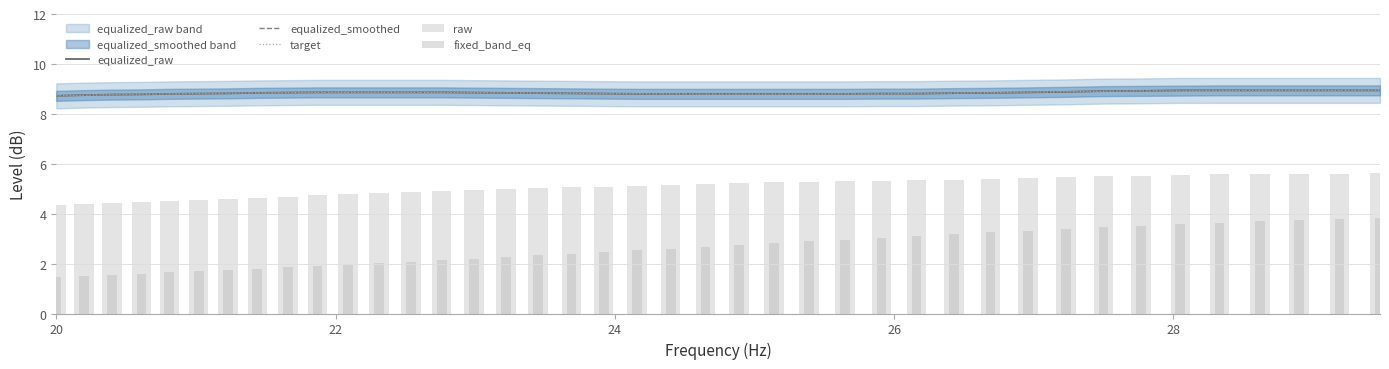

At how many categories does at least one series exceed 7?

40